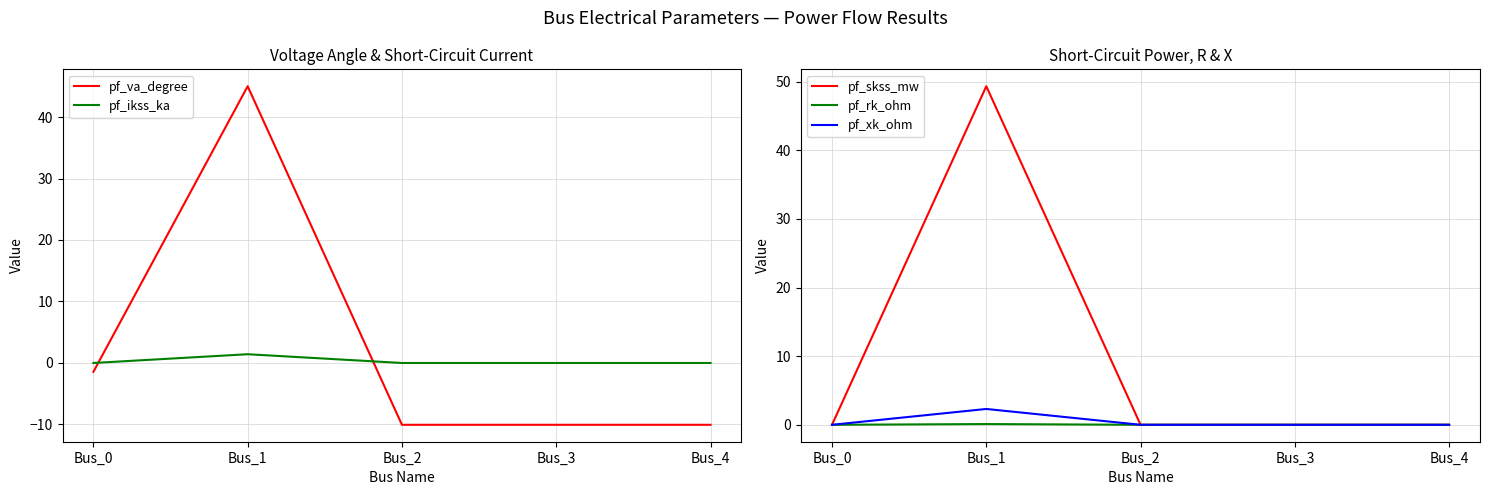

Is the value of pf_xk_ohm at Bus_2 greater than the value of pf_va_degree at Bus_2?

Yes